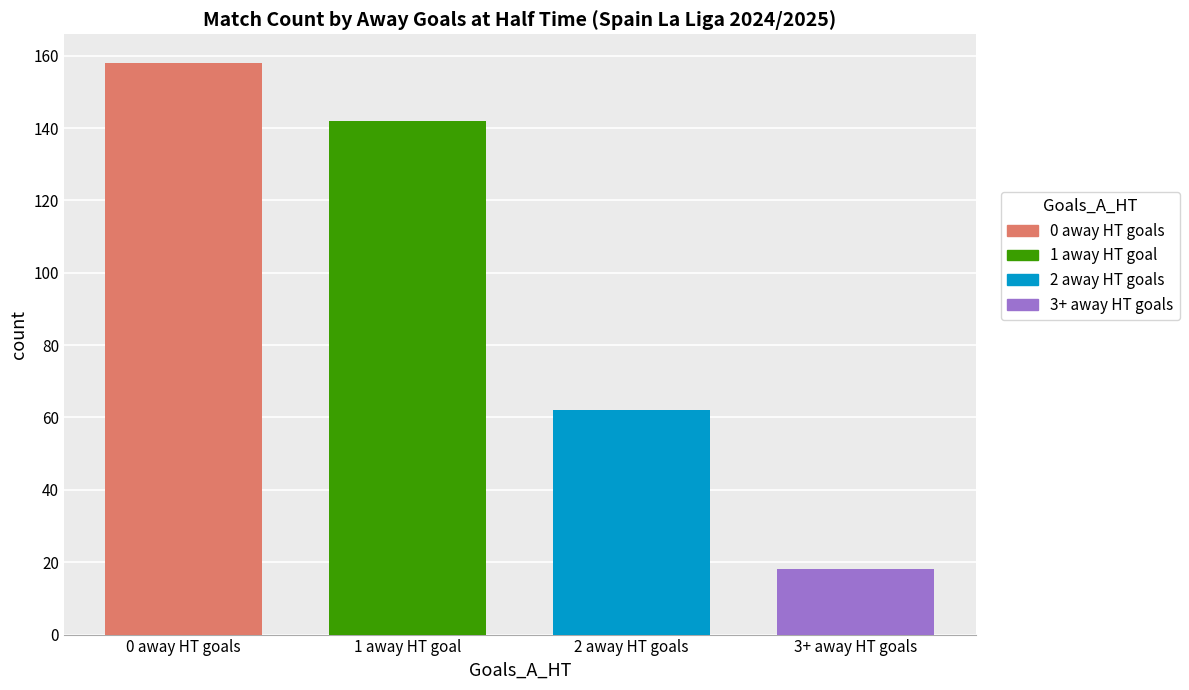

List the series in order of their peak value, highest first.

0 away HT goals, 1 away HT goal, 2 away HT goals, 3+ away HT goals